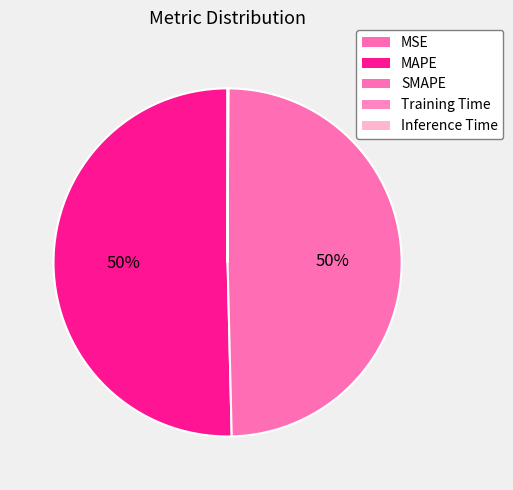

Rank the categories by value from lowest to highest.

MSE, Inference Time, Training Time, SMAPE, MAPE